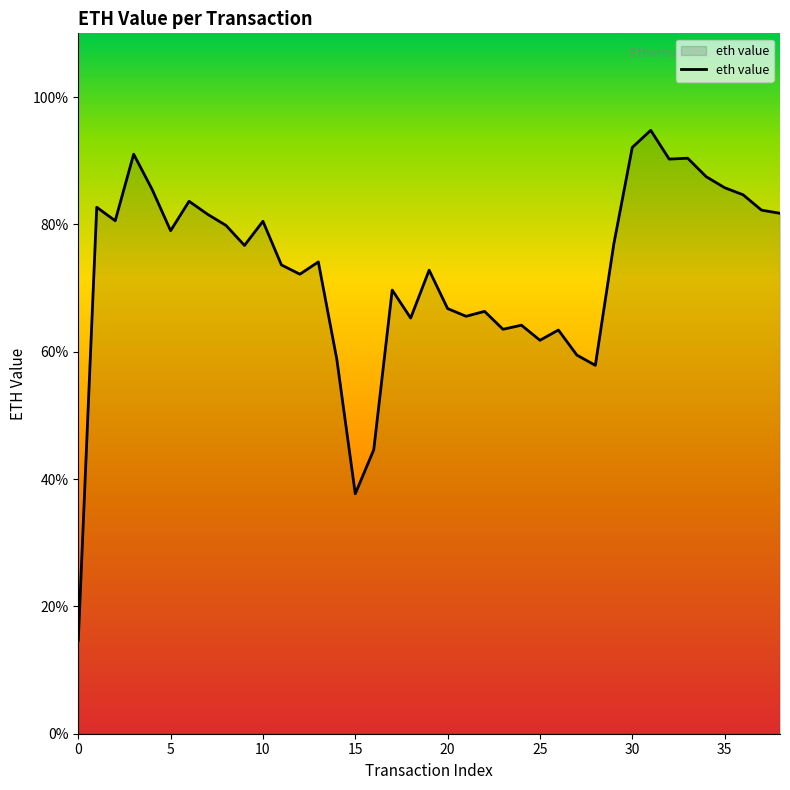

Does the chart have visible grid lines?

No